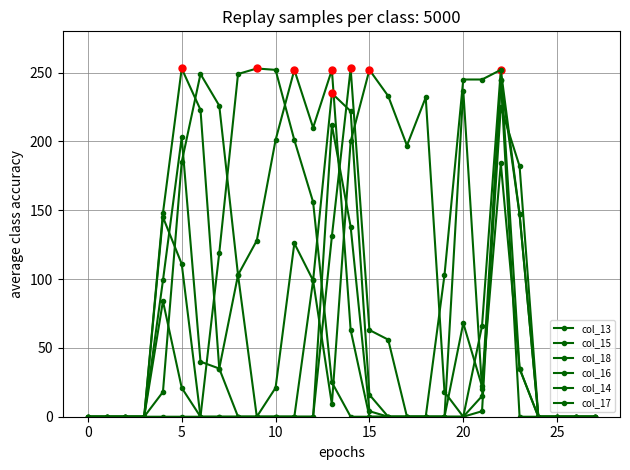

In col_17, how many points are higher than both neighbors (excluding endpoints)?

4